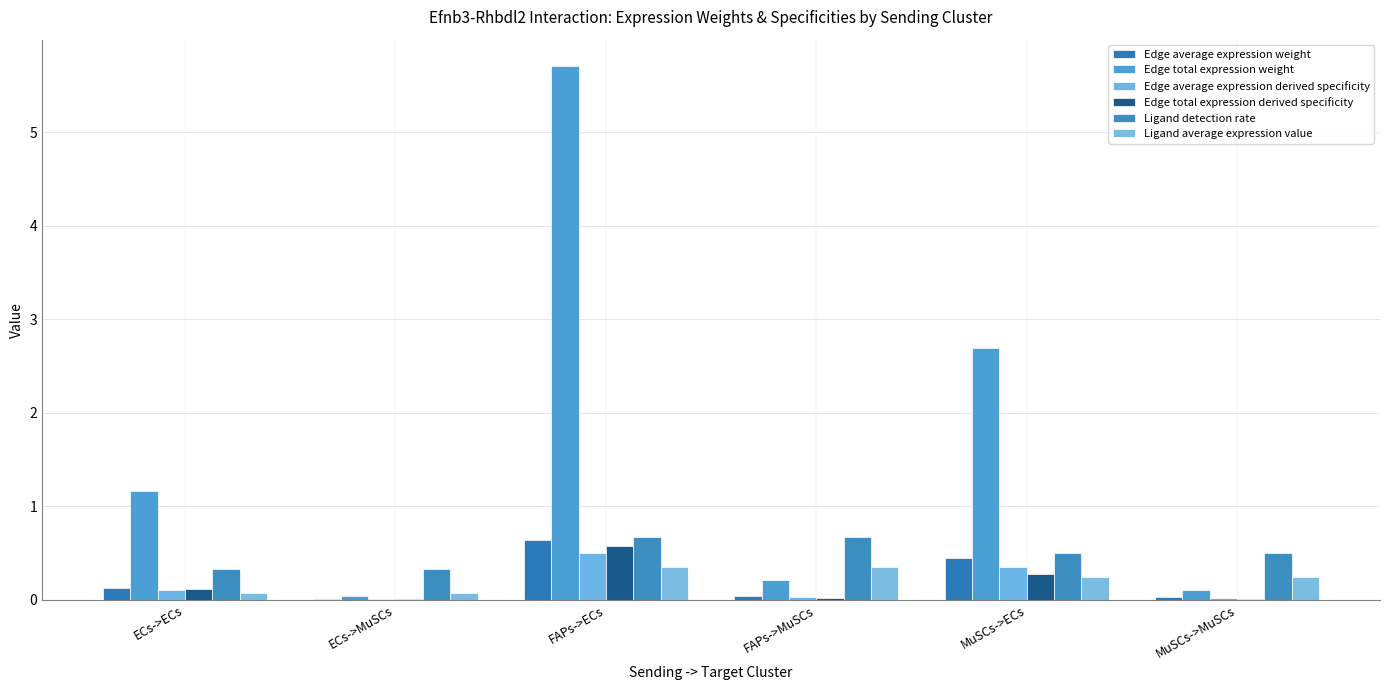

What is the label of the 1st bar from the right?

MuSCs->MuSCs